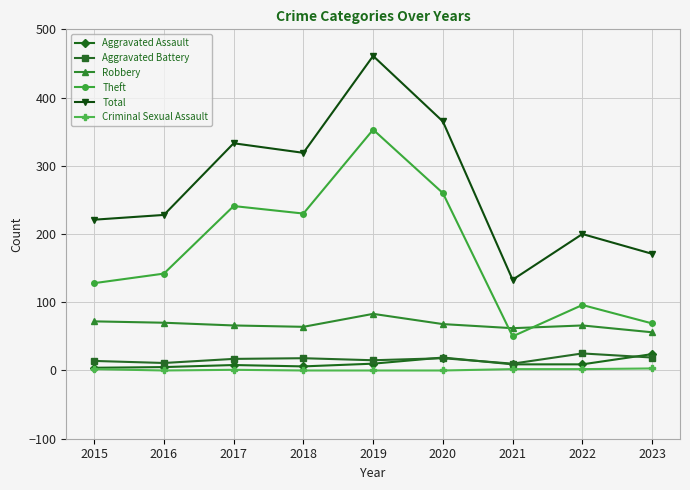

What is the sum of the Robbery values at 2019 and 2021?

145